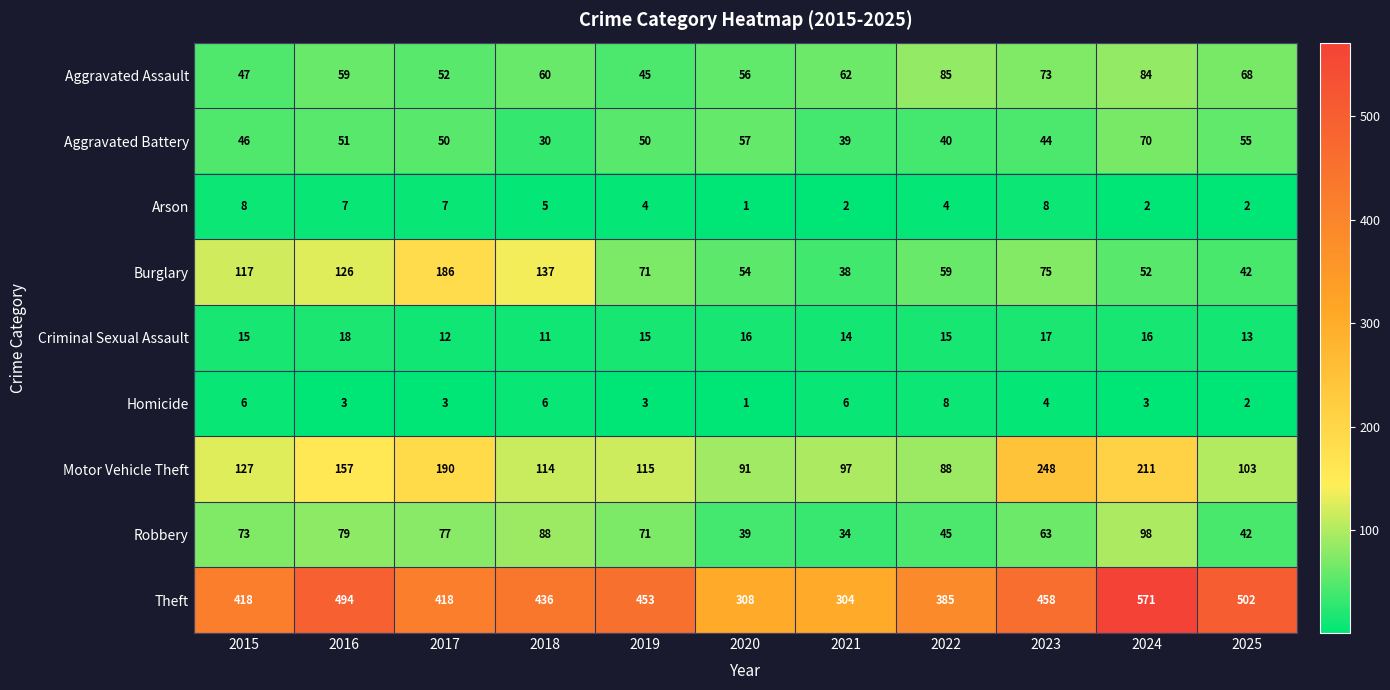

What is the difference between the highest and lowest values at 2018?

431